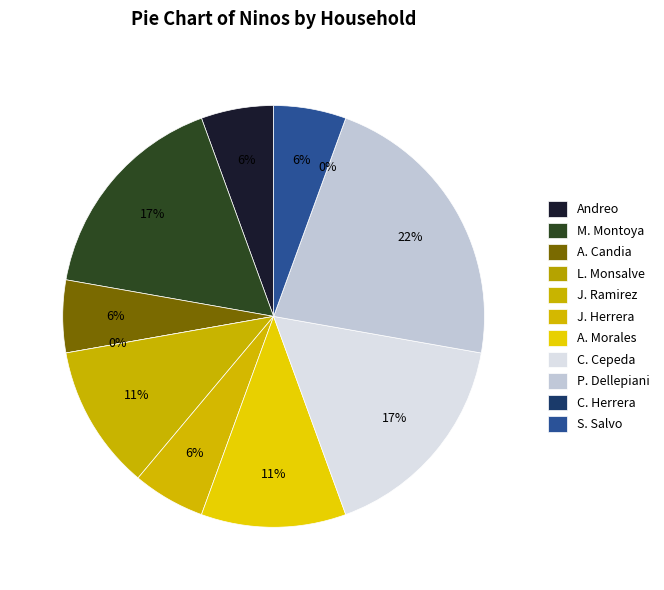

Combined, what portion of the pie is Javiera Herrera and Cristian Cepeda?

22.2%